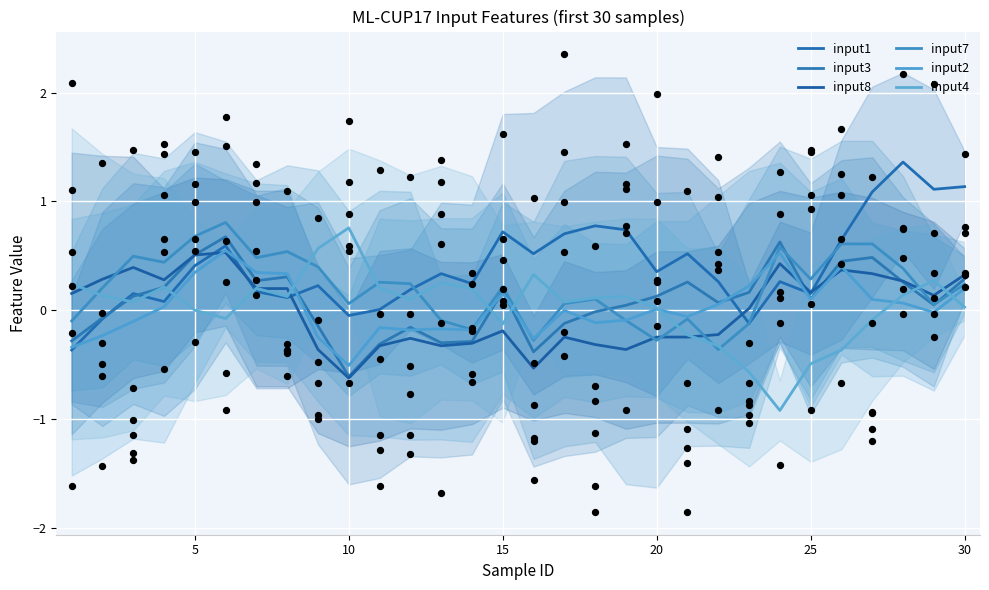

What are all the series names shown in the legend?

input1, input3, input8, input7, input2, input4